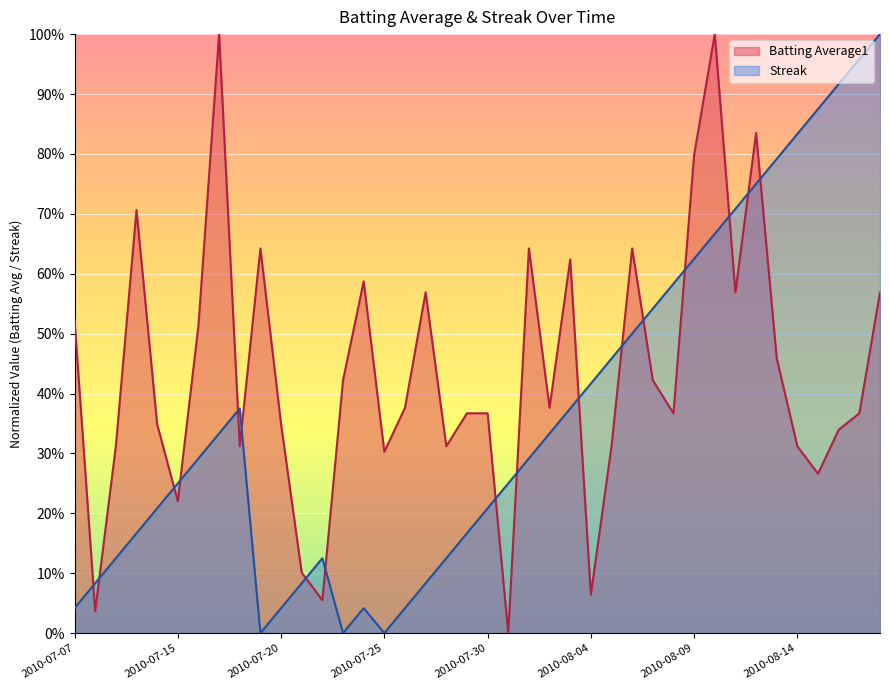

Which has a higher value, 2010-07-11 or 2010-07-31?

2010-07-11